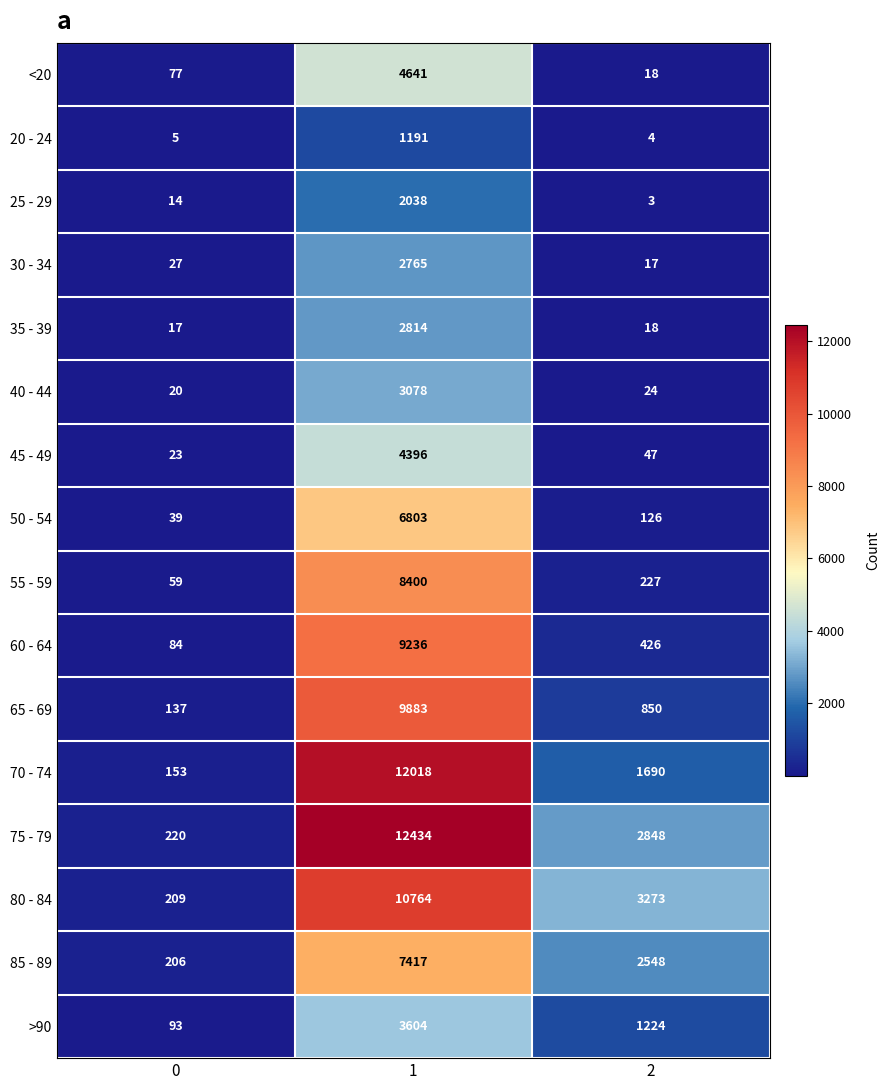

What is the greatest value displayed?

12434